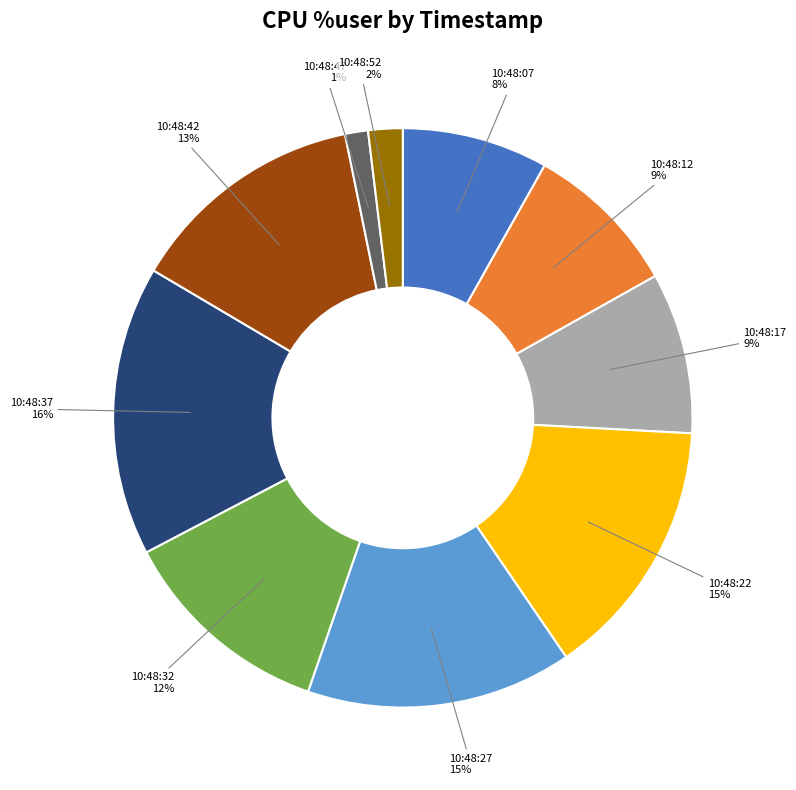

To the nearest percent, what is the average slice percentage?

10%